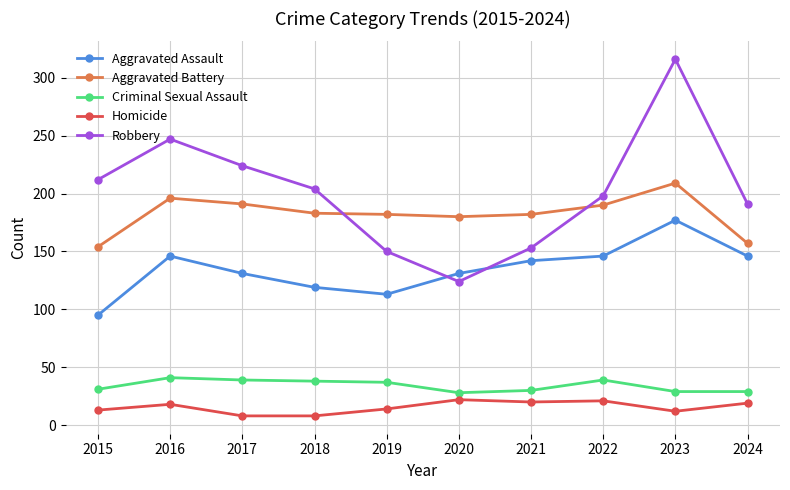

Where is the first local maximum for Aggravated Assault?

2016